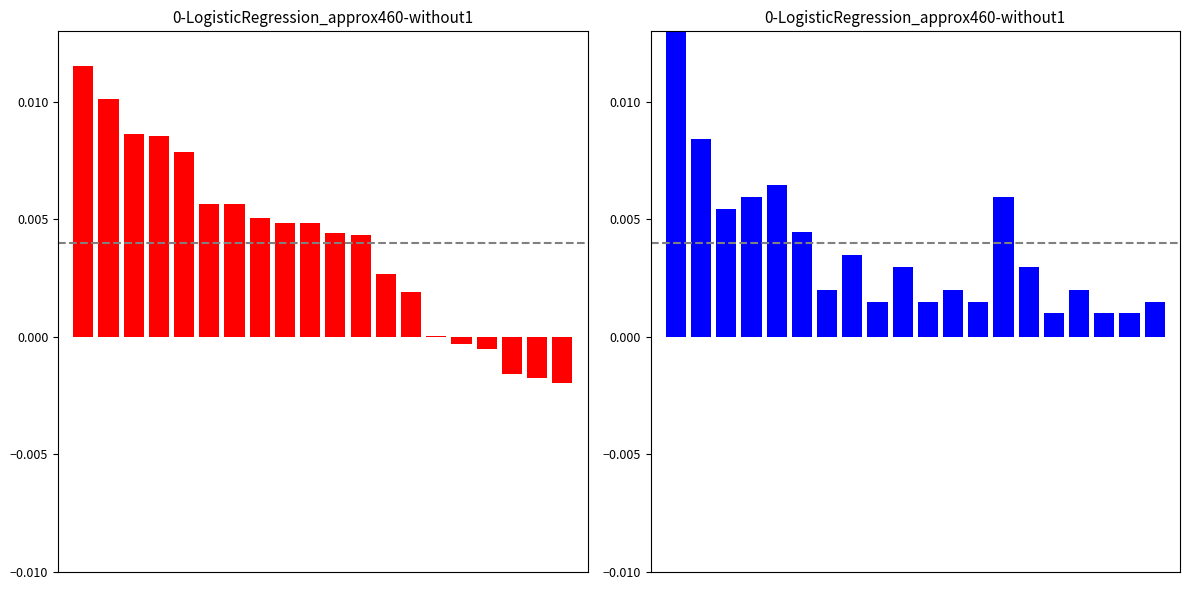

Where is Points nearest to the value 0?

14